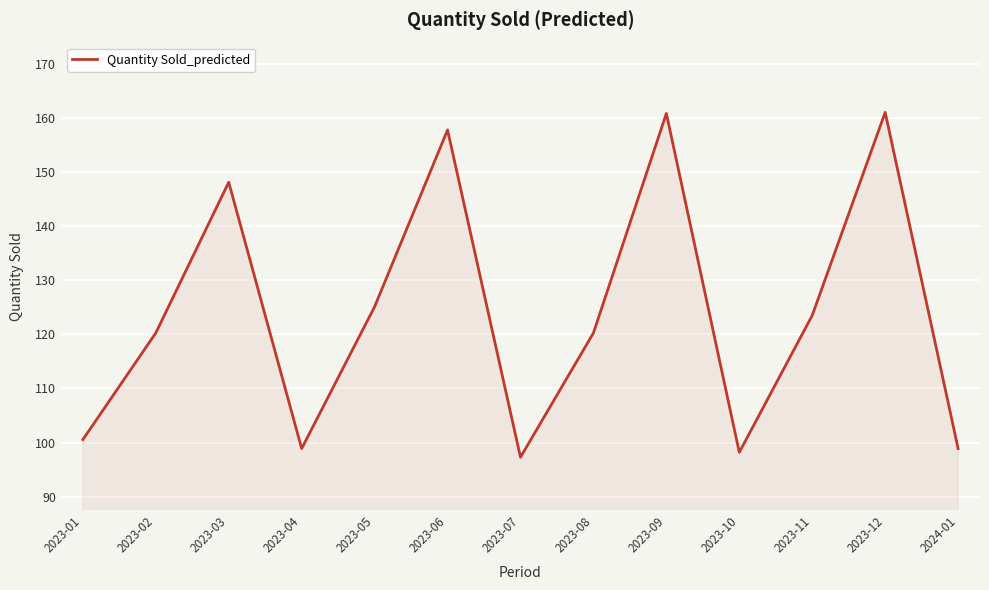

What is the maximum value shown in the chart?

161.0